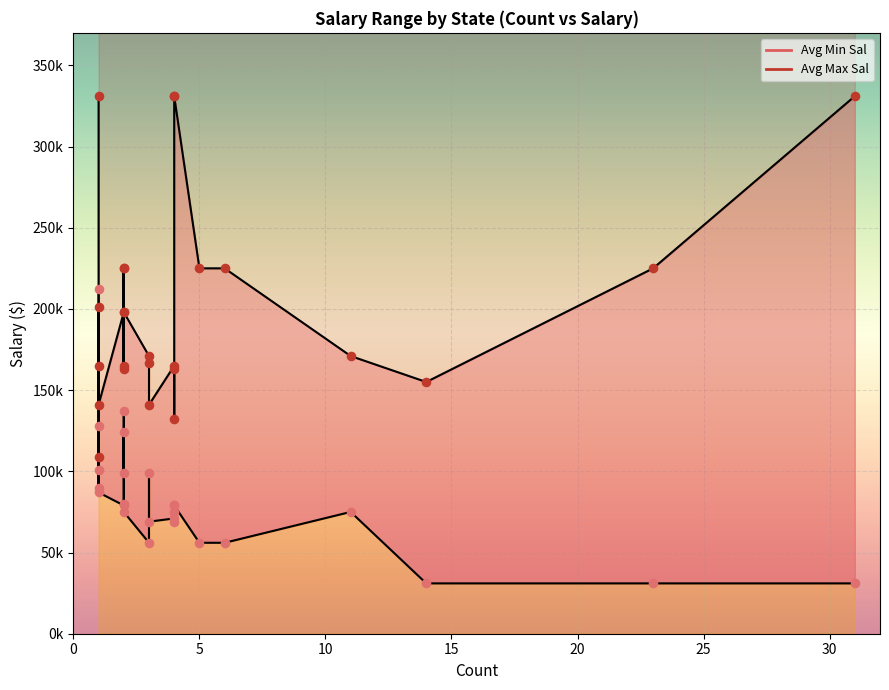

Which series reaches the minimum Y coordinate?

Avg Min Sal